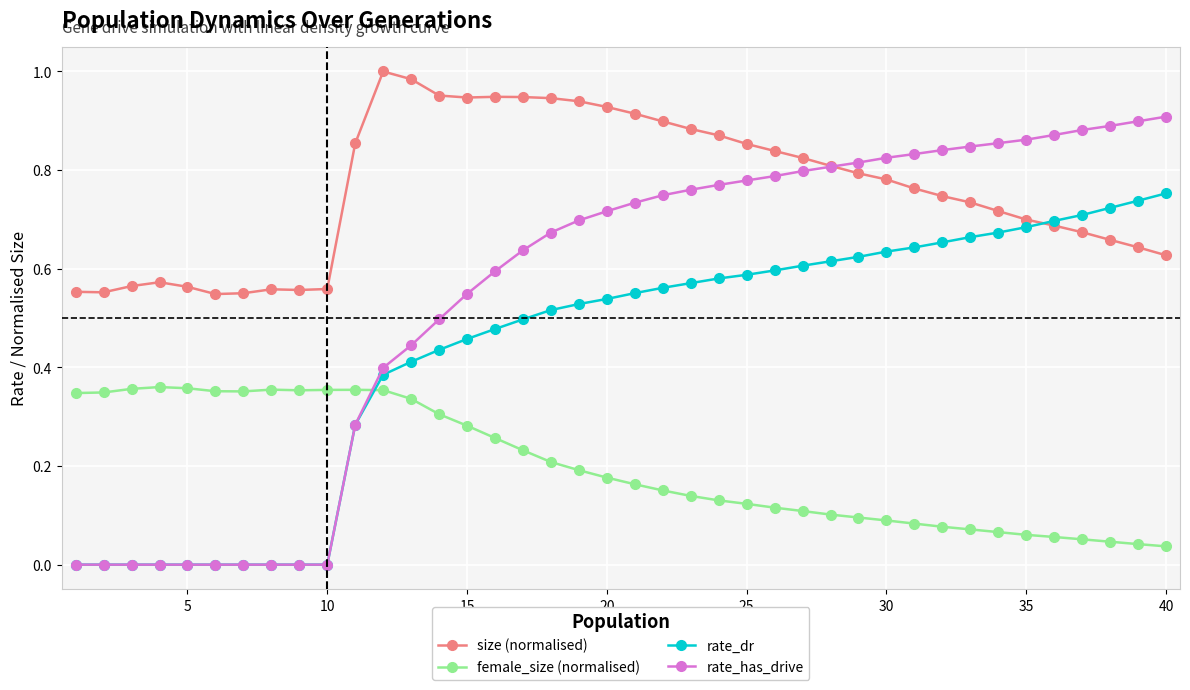

What are all the series names shown in the legend?

size (normalised), female_size (normalised), rate_dr, rate_has_drive